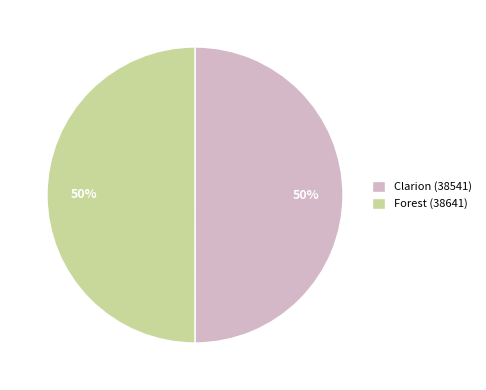

To the nearest percent, what portion does Clarion (38541) represent?

50%